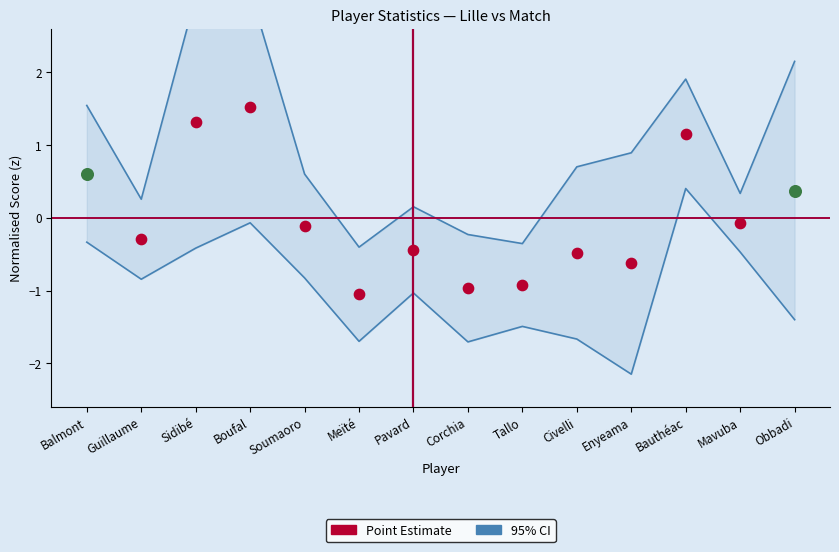

What is the total value across all series at Mavuba?

0.3